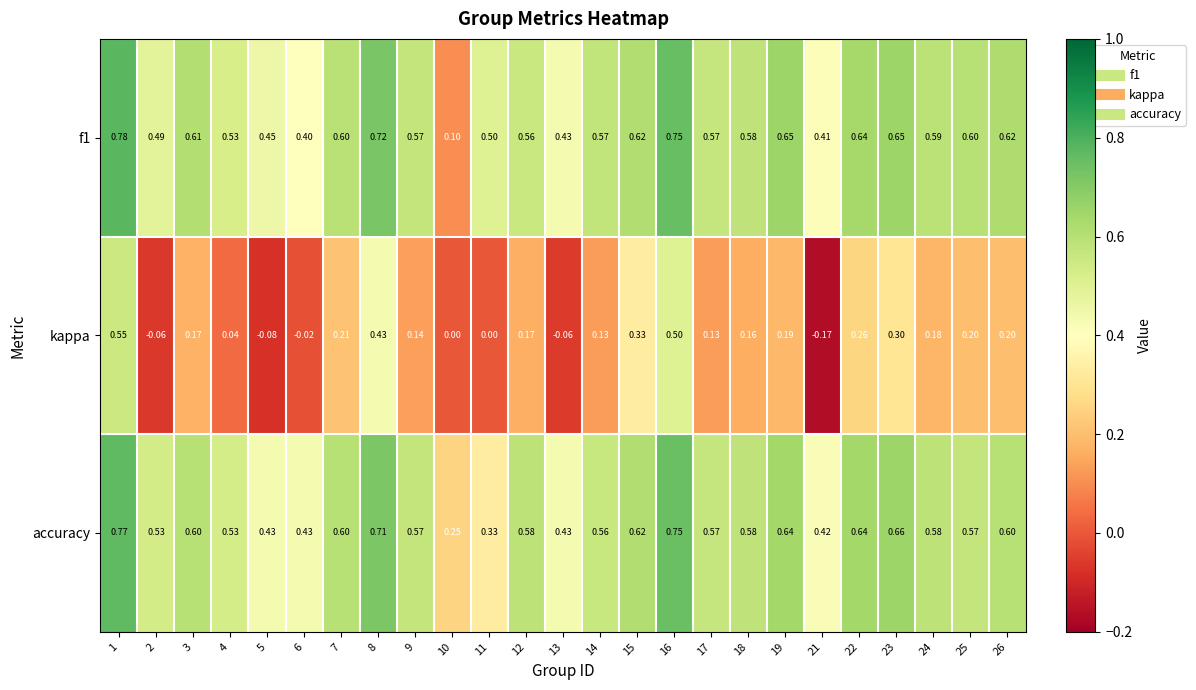

Between 5 and 14, which series saw the biggest shift?

kappa